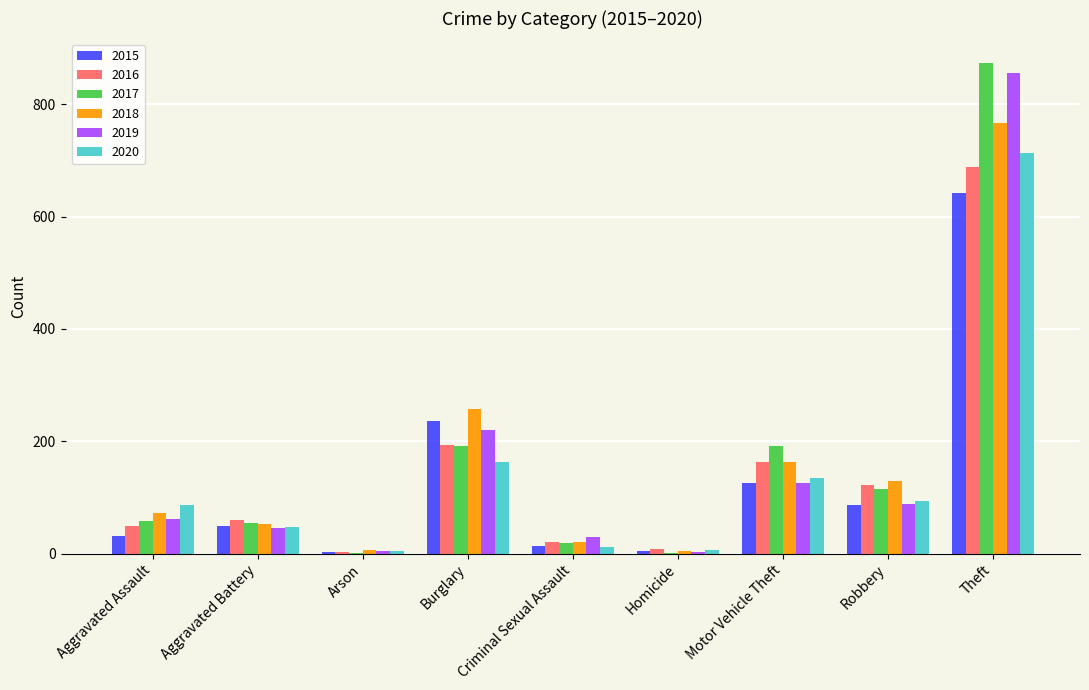

At which category is the sum across all series the highest?

Theft